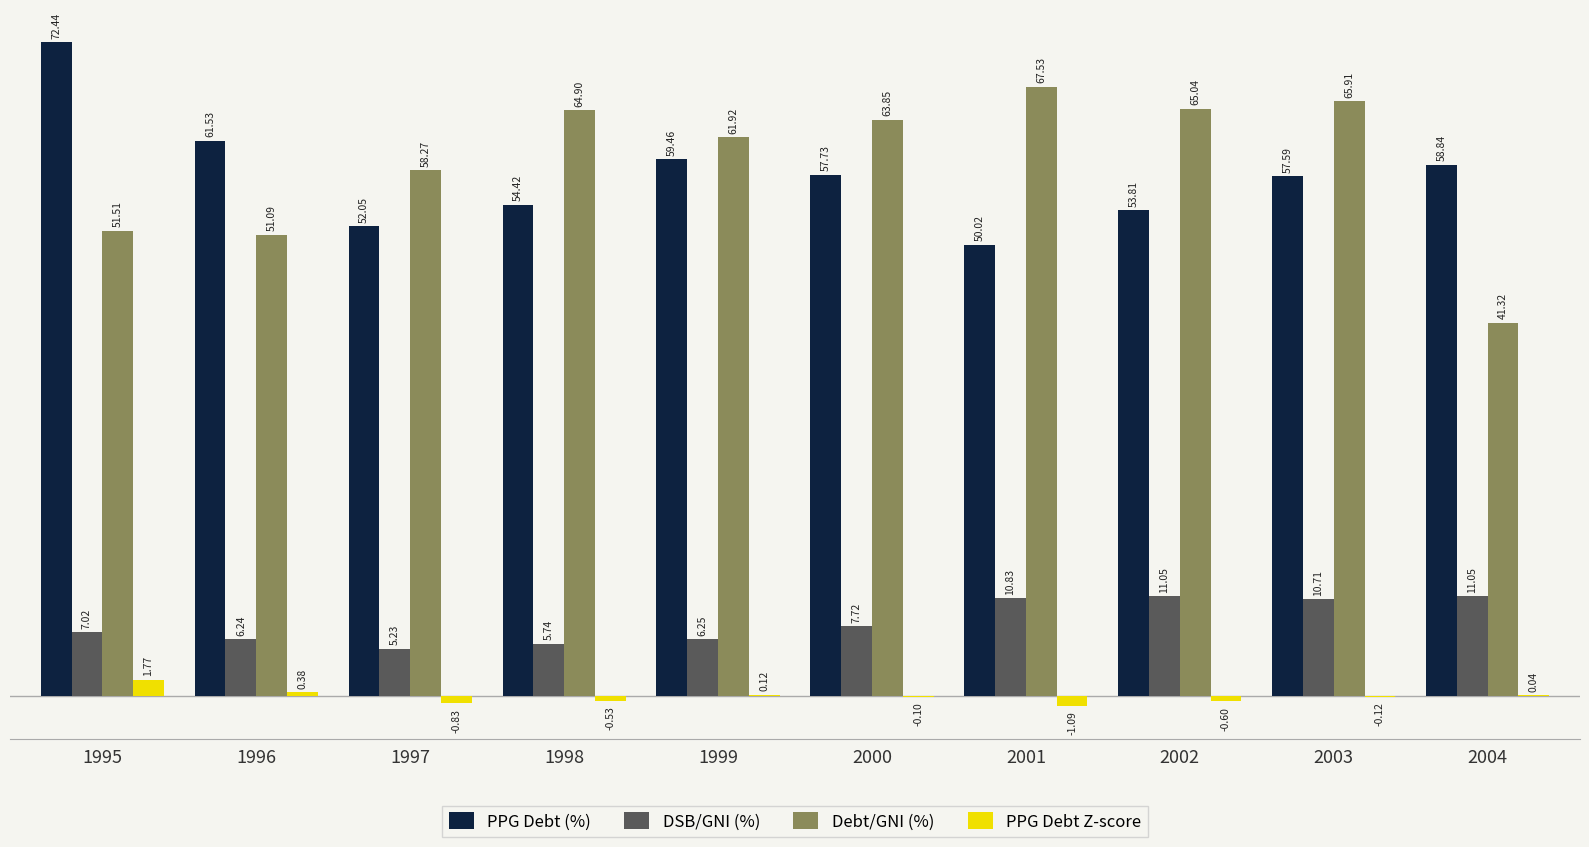

Between 1998 and 1999, which series saw the biggest shift?

PPG Debt (%)